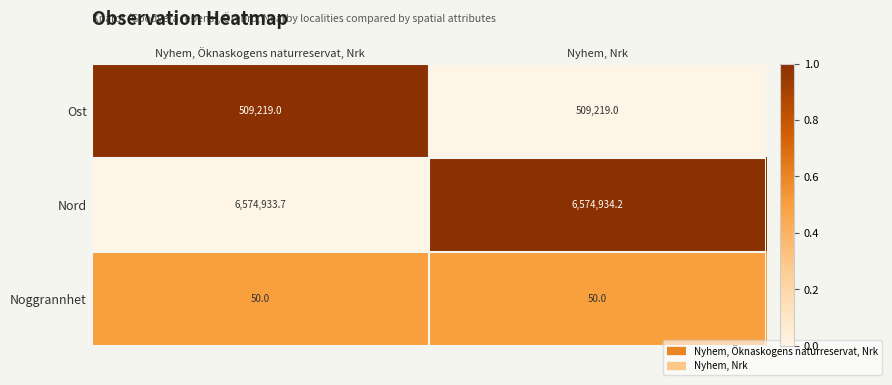

What is the approximate value of Ost at Nyhem, Nrk?

509219.0